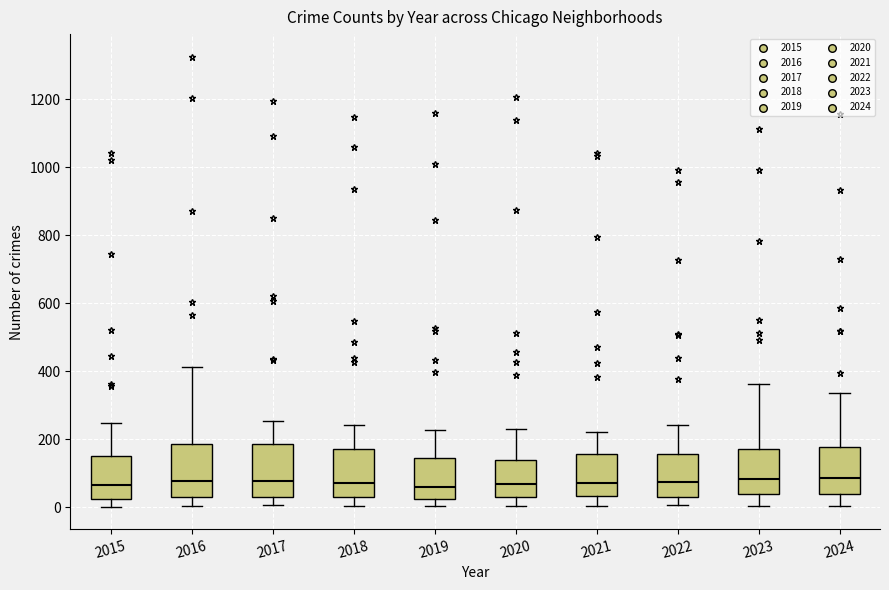

Reading left to right, read every box against the y-axis: the position of its median line, the range the box covers, and the ends of its whiskers. The values are not printed on the chart, so give them approximately, as read against the axis.

2015: median 60, box 20 to 160, whiskers 0 to 240
2016: median 80, box 40 to 180, whiskers 0 to 420
2017: median 80, box 20 to 180, whiskers 0 to 260
2018: median 80, box 20 to 180, whiskers 0 to 240
2019: median 60, box 20 to 140, whiskers 0 to 220
2020: median 60, box 20 to 140, whiskers 0 to 240
2021: median 80, box 40 to 160, whiskers 0 to 220
2022: median 80, box 40 to 160, whiskers 0 to 240
2023: median 80, box 40 to 180, whiskers 0 to 360
2024: median 80, box 40 to 180, whiskers 0 to 340